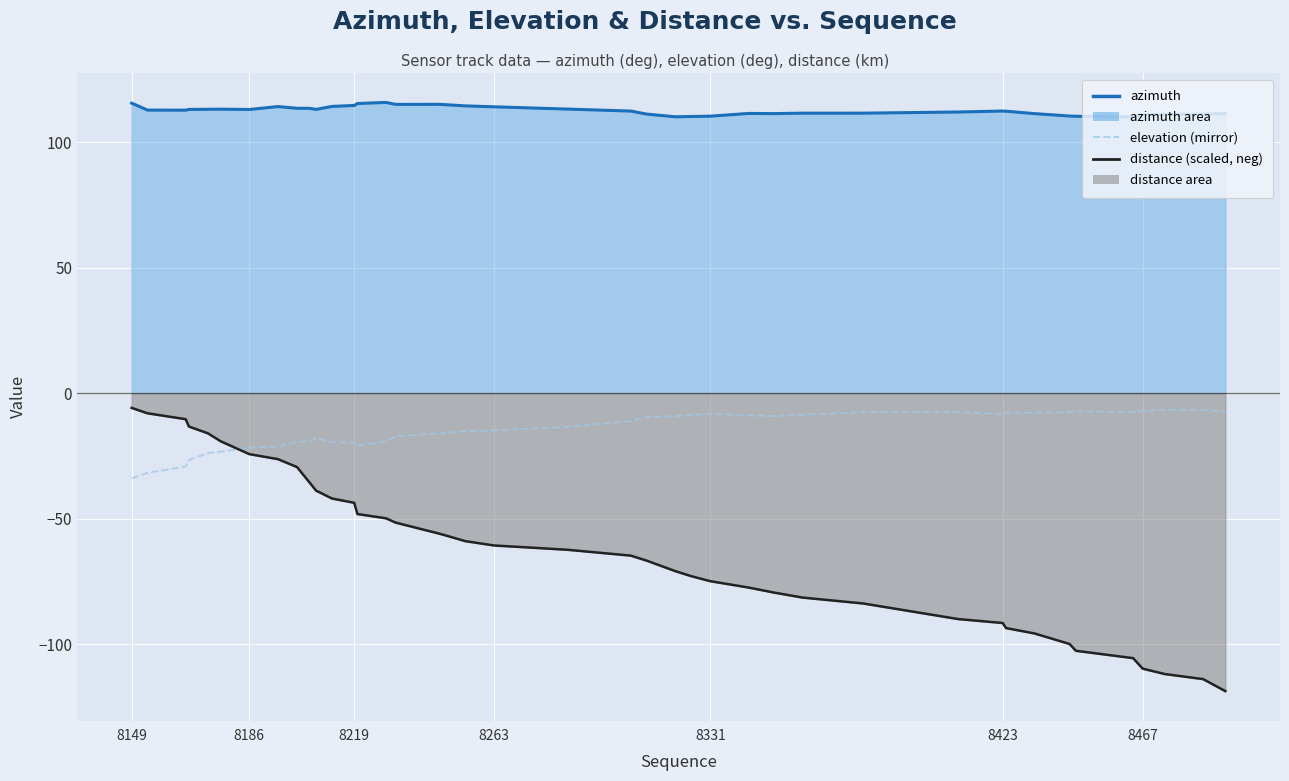

True or false: elevation (mirror) has a value of -4.3 at 8219.

False